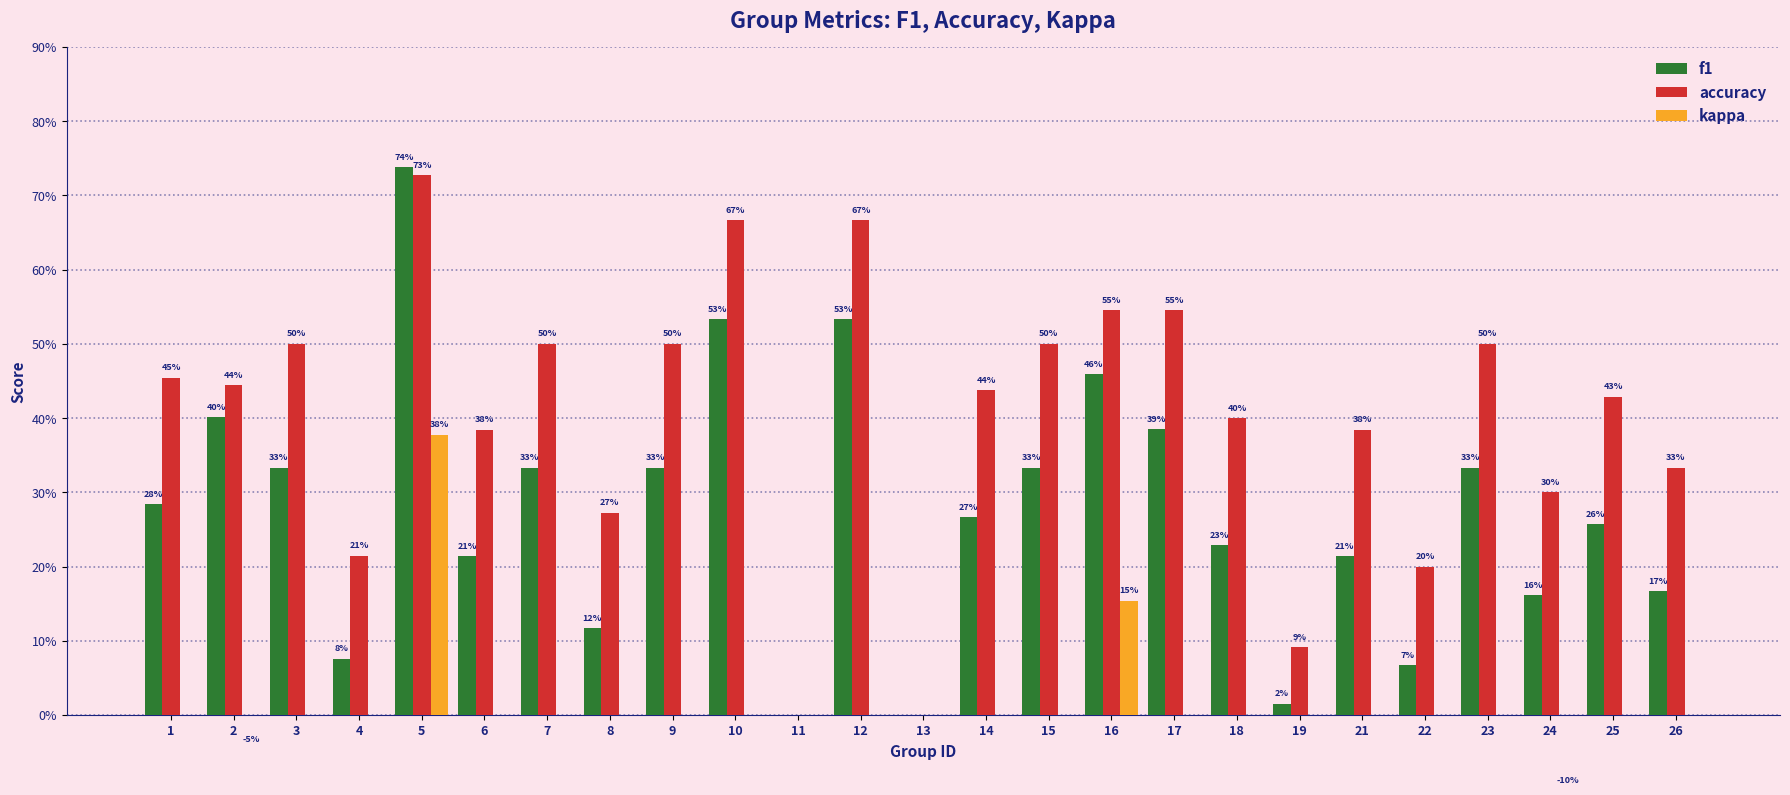

Reading left to right, list all the values displayed in this chart.

f1: 0.3	0.4	0.3	0.1	0.7	0.2	0.3	0.1	0.3	0.5	0.0	0.5	0.0	0.3	0.3	0.5	0.4	0.2	0.0	0.2	0.1	0.3	0.2	0.3	0.2
accuracy: 0.5	0.4	0.5	0.2	0.7	0.4	0.5	0.3	0.5	0.7	0.0	0.7	0.0	0.4	0.5	0.5	0.5	0.4	0.1	0.4	0.2	0.5	0.3	0.4	0.3
kappa: 0.0	-0.0	0.0	0.0	0.4	0.0	0.0	0.0	0.0	0.0	0.0	0.0	0.0	0.0	0.0	0.2	0.0	0.0	0.0	0.0	0.0	0.0	-0.1	0.0	0.0